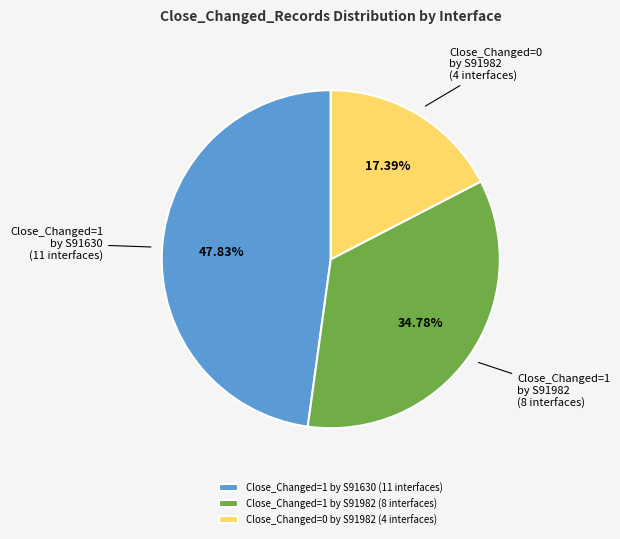

Approximately how many times larger is the value at Close_Changed=1 by S91630 (11 interfaces) compared to Close_Changed=1 by S91982 (8 interfaces)?

1.4